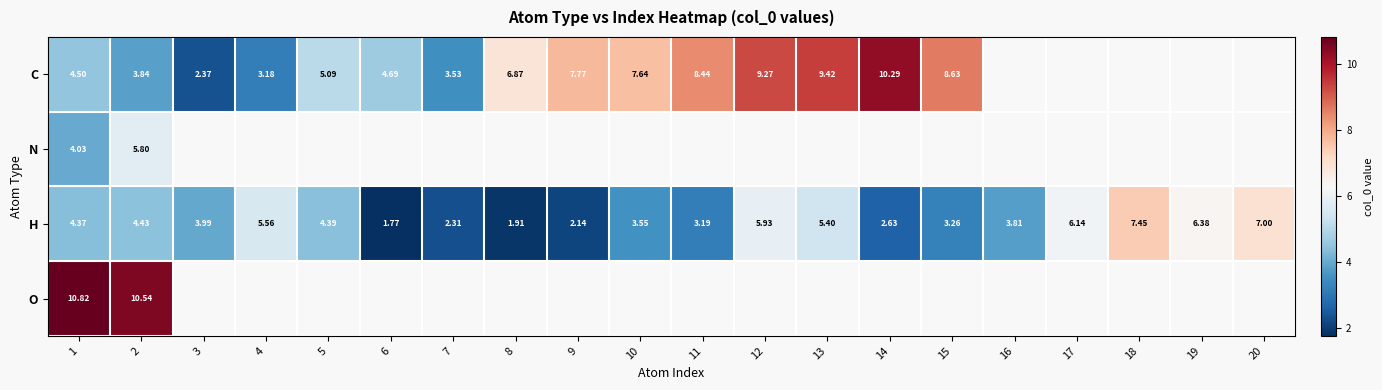

What is the maximum value shown in the chart?

10.8